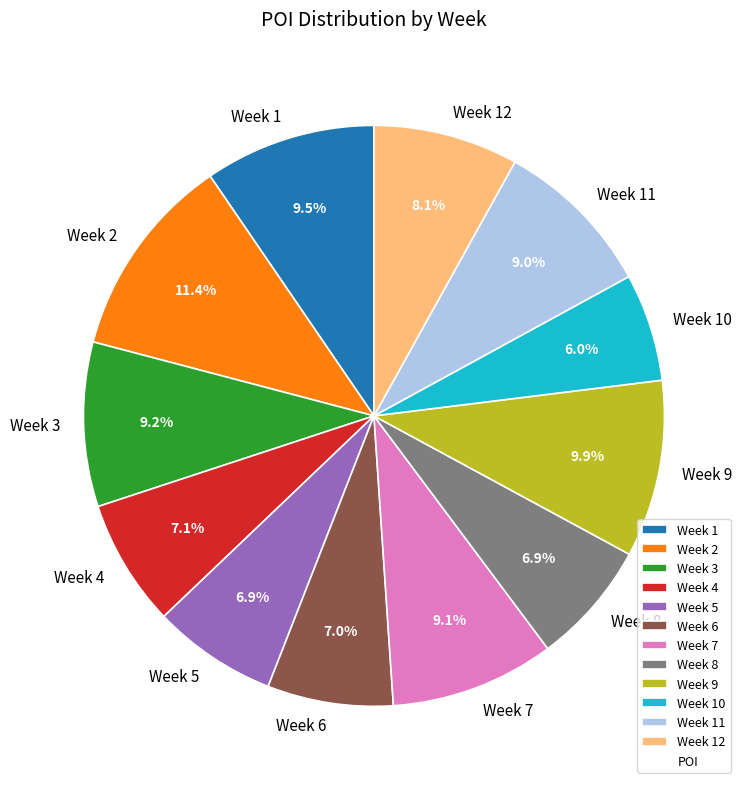

Is there any slice that represents more than half of the pie?

No